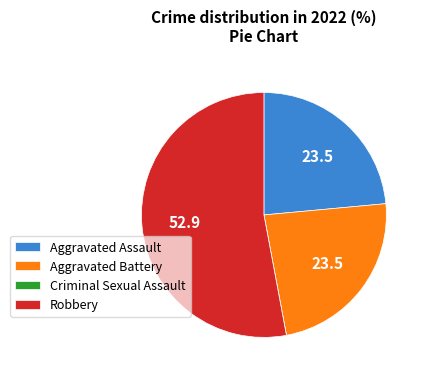

Is it true that Robbery is 53% of the pie?

True